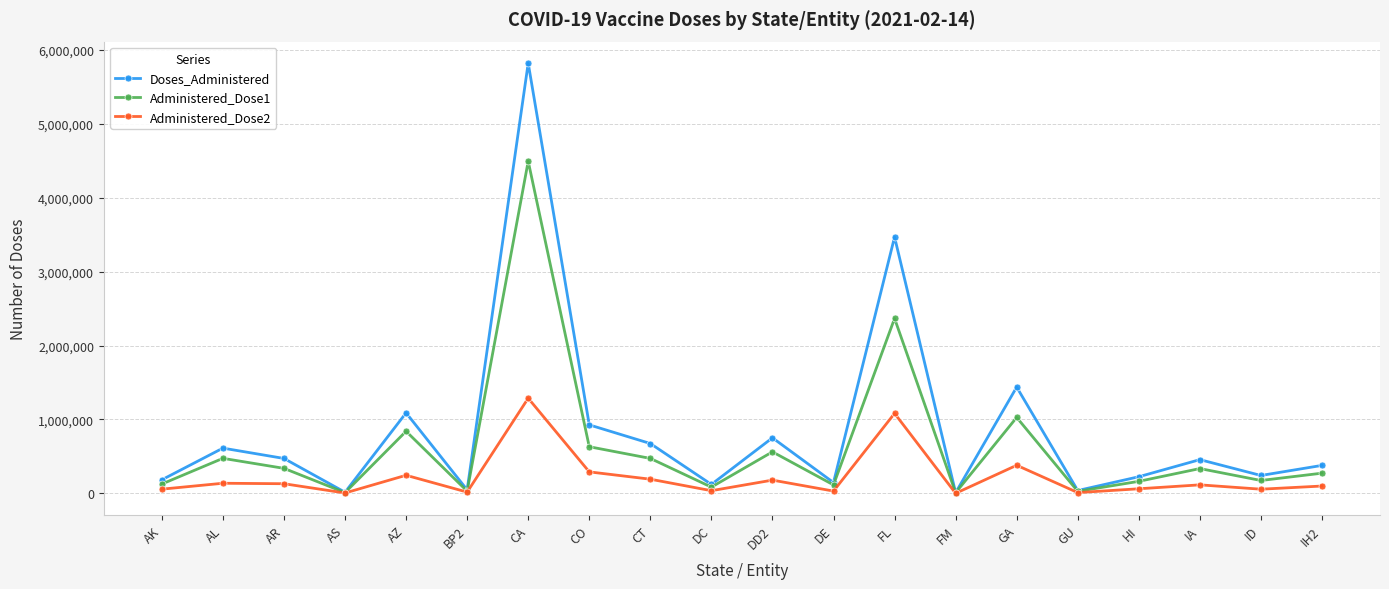

What are all the series names shown in the legend?

Doses_Administered, Administered_Dose1, Administered_Dose2